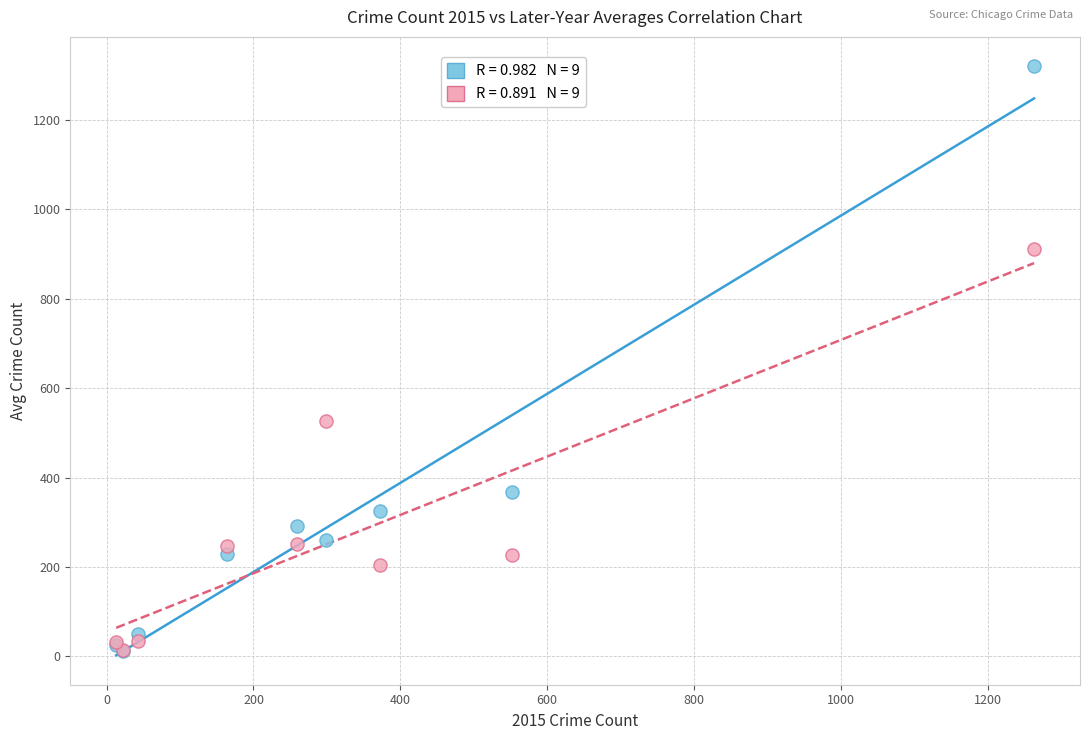

Across all series, what Y value is closest to 666?

526.6